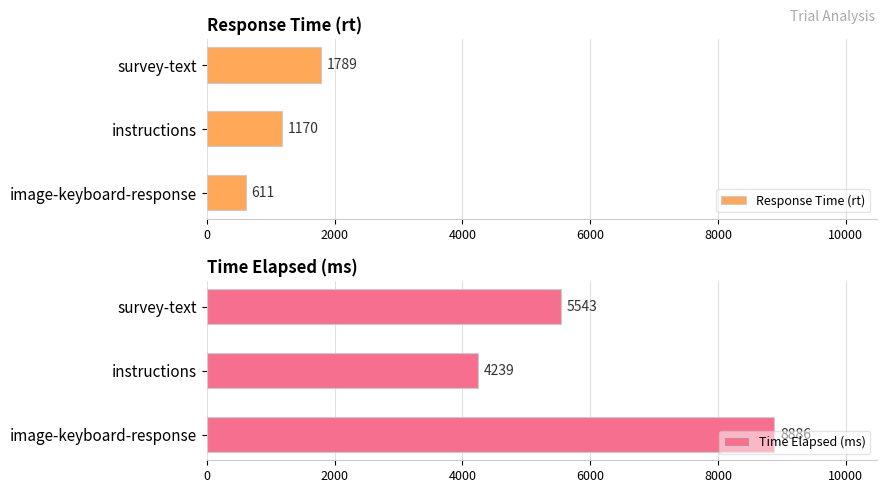

The Response Time (rt) series shows 1789 at survey-text. True or false?

True